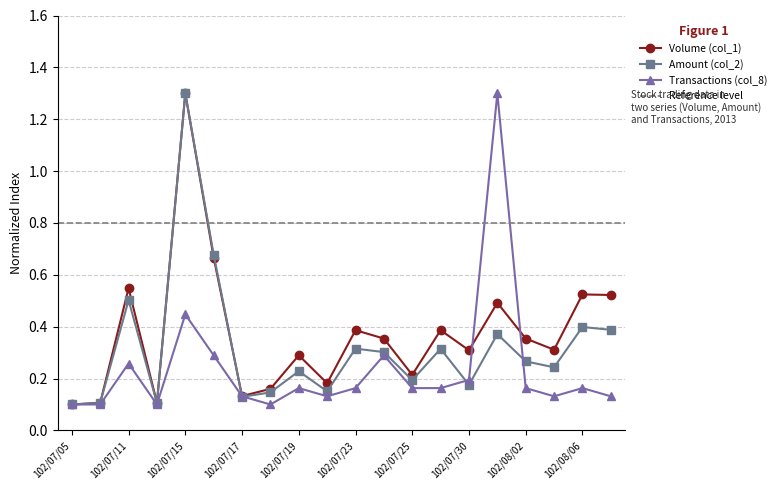

Where is the first local maximum for Amount (col_2)?

102/07/11